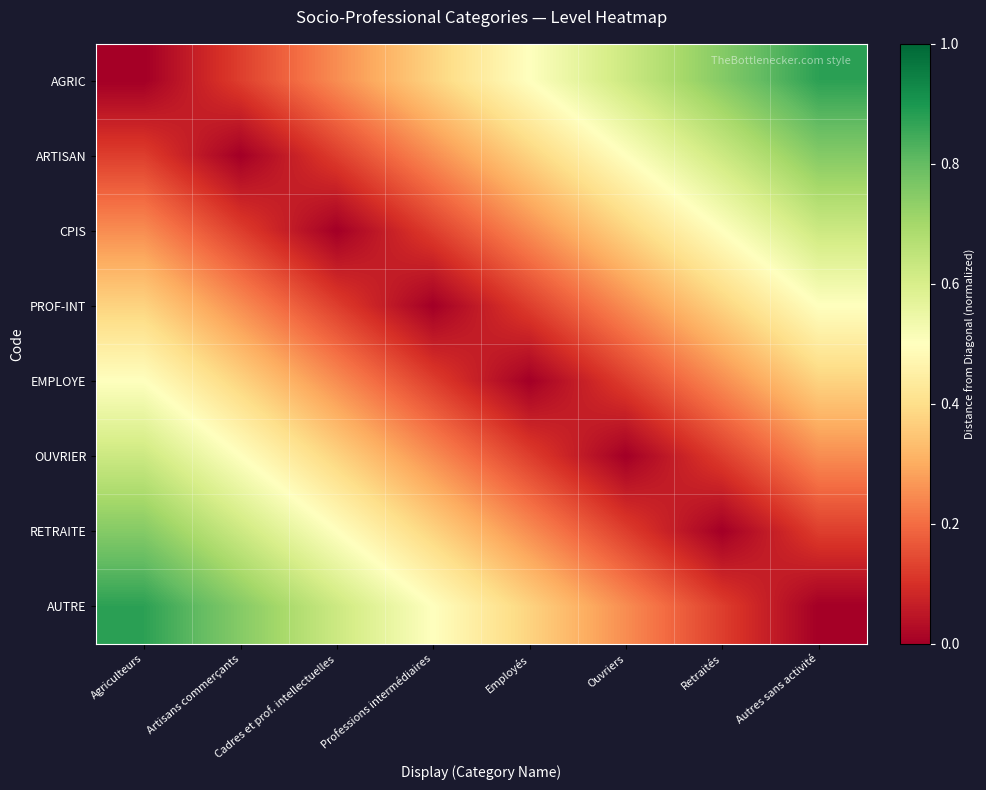

Reading left to right, extract all data points from this chart.

AGRIC: Agriculteurs=0.0	Artisans commerçants=0.1	Cadres et prof. intellectuelles=0.2	Professions intermédiaires=0.4	Employés=0.5	Ouvriers=0.6	Retraités=0.8	Autres sans activité=0.9
ARTISAN: Agriculteurs=0.1	Artisans commerçants=0.0	Cadres et prof. intellectuelles=0.1	Professions intermédiaires=0.2	Employés=0.4	Ouvriers=0.5	Retraités=0.6	Autres sans activité=0.8
CPIS: Agriculteurs=0.2	Artisans commerçants=0.1	Cadres et prof. intellectuelles=0.0	Professions intermédiaires=0.1	Employés=0.2	Ouvriers=0.4	Retraités=0.5	Autres sans activité=0.6
PROF-INT: Agriculteurs=0.4	Artisans commerçants=0.2	Cadres et prof. intellectuelles=0.1	Professions intermédiaires=0.0	Employés=0.1	Ouvriers=0.2	Retraités=0.4	Autres sans activité=0.5
EMPLOYE: Agriculteurs=0.5	Artisans commerçants=0.4	Cadres et prof. intellectuelles=0.2	Professions intermédiaires=0.1	Employés=0.0	Ouvriers=0.1	Retraités=0.2	Autres sans activité=0.4
OUVRIER: Agriculteurs=0.6	Artisans commerçants=0.5	Cadres et prof. intellectuelles=0.4	Professions intermédiaires=0.2	Employés=0.1	Ouvriers=0.0	Retraités=0.1	Autres sans activité=0.2
RETRAITE: Agriculteurs=0.8	Artisans commerçants=0.6	Cadres et prof. intellectuelles=0.5	Professions intermédiaires=0.4	Employés=0.2	Ouvriers=0.1	Retraités=0.0	Autres sans activité=0.1
AUTRE: Agriculteurs=0.9	Artisans commerçants=0.8	Cadres et prof. intellectuelles=0.6	Professions intermédiaires=0.5	Employés=0.4	Ouvriers=0.2	Retraités=0.1	Autres sans activité=0.0